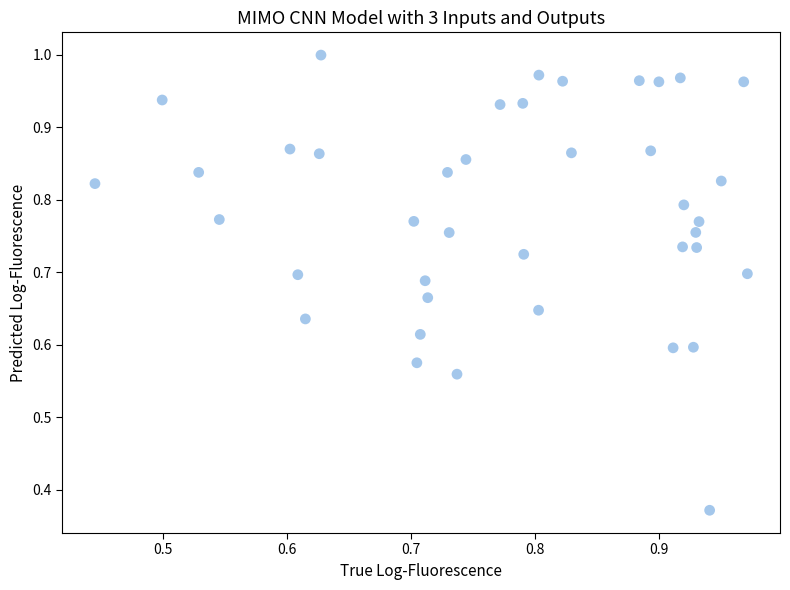

What is the range of X values (max minus min)?

0.5